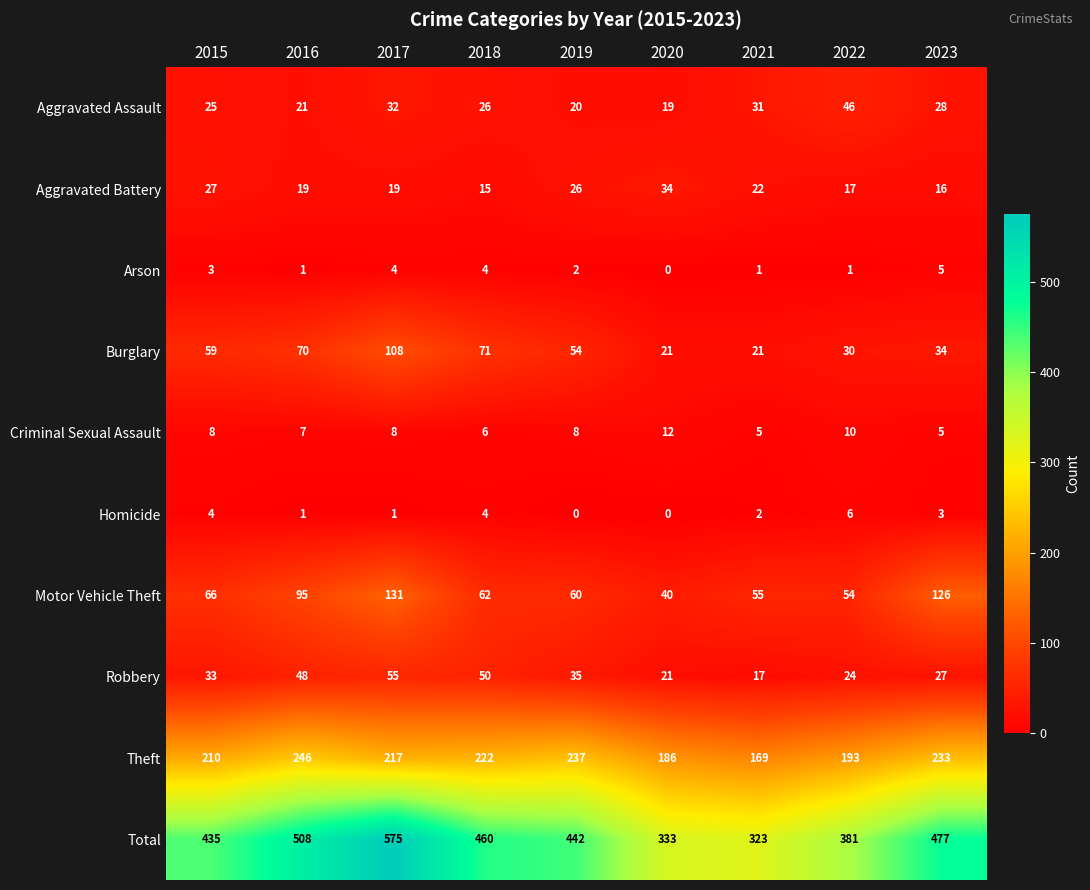

At which category is the sum across all series the highest?

2017